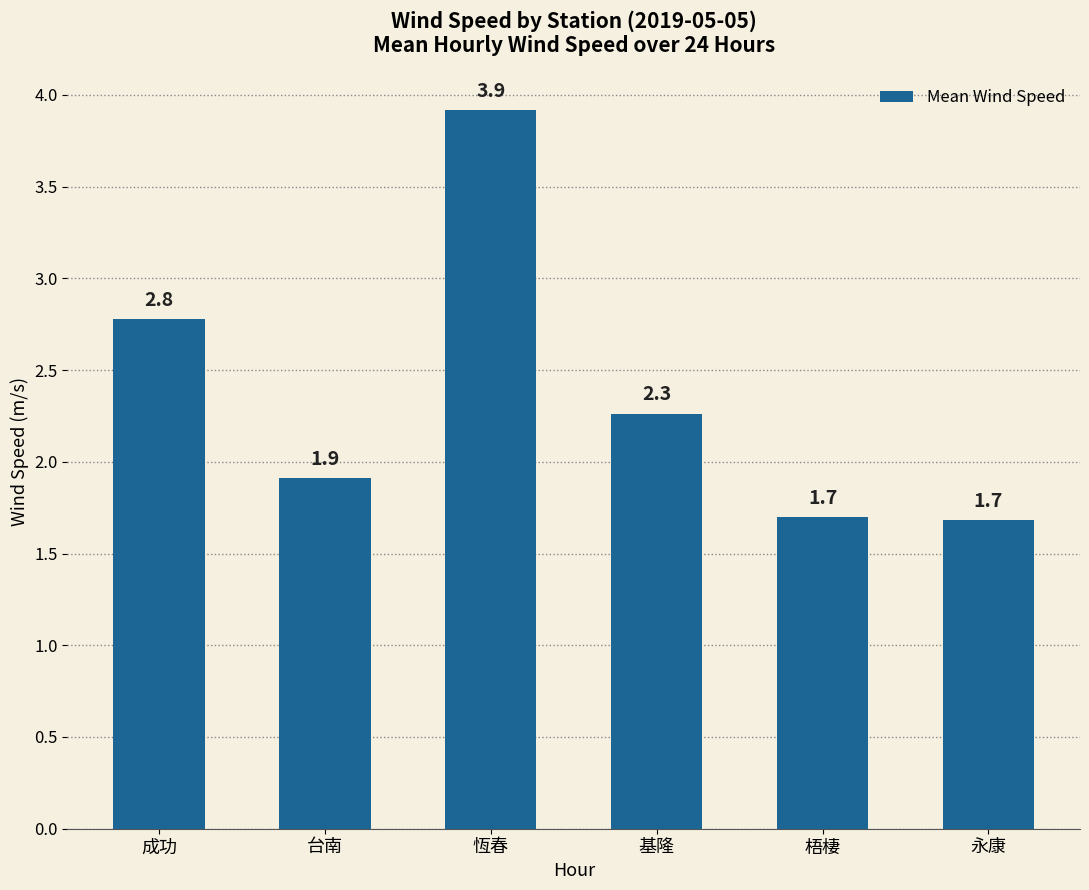

The value at 台南 is 1.9. True or false?

True